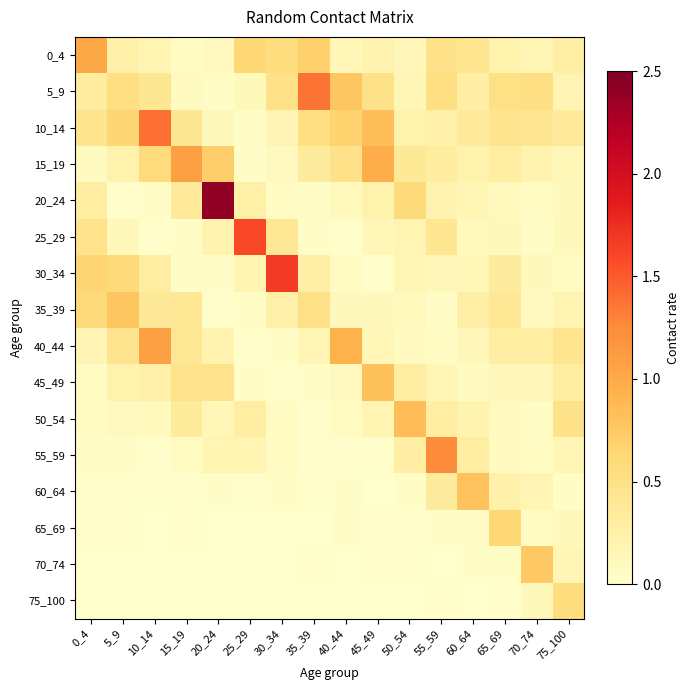

What is the total value across all series at 75_100?

3.8